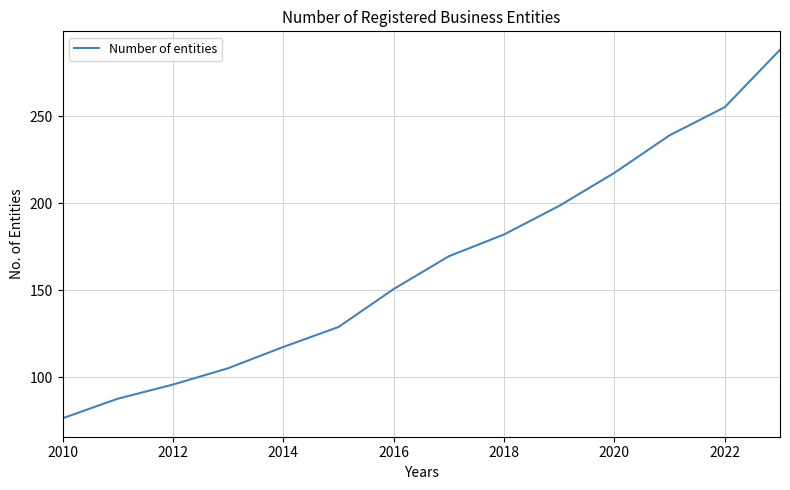

What is the greatest value displayed?

288.1